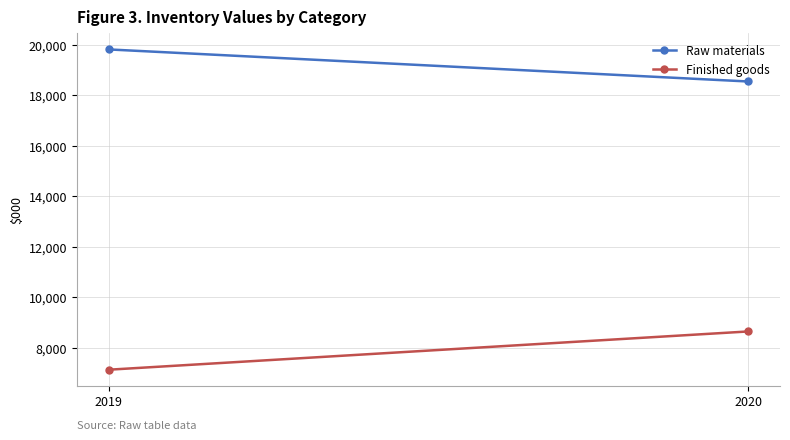

Which series has the largest range (max minus min)?

Finished goods